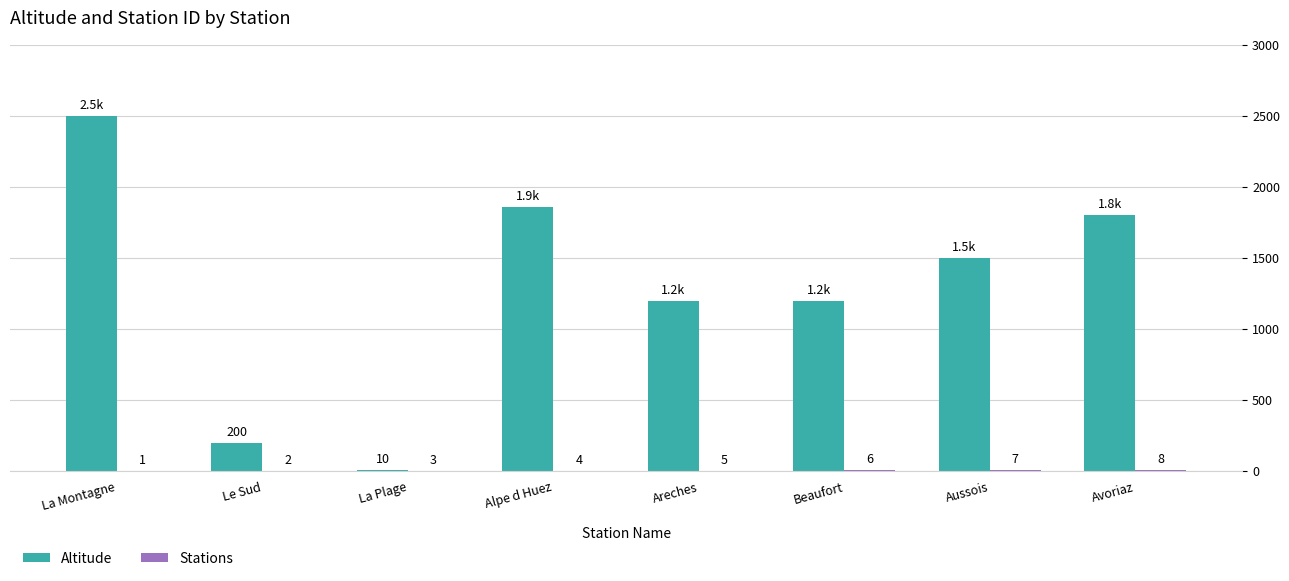

The Altitude series shows 200 at Le Sud. True or false?

True